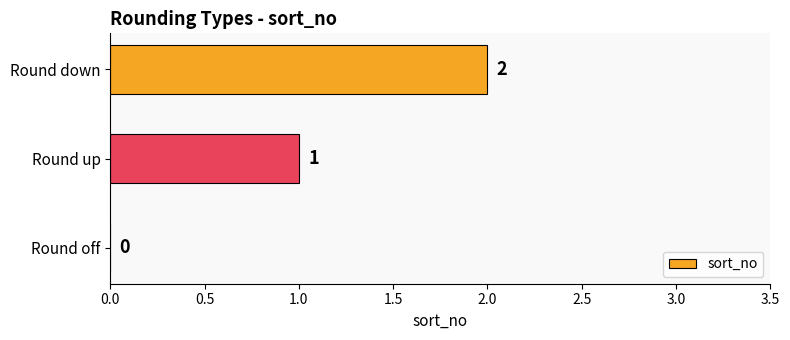

True or false: the data shows 2 at Round down.

True